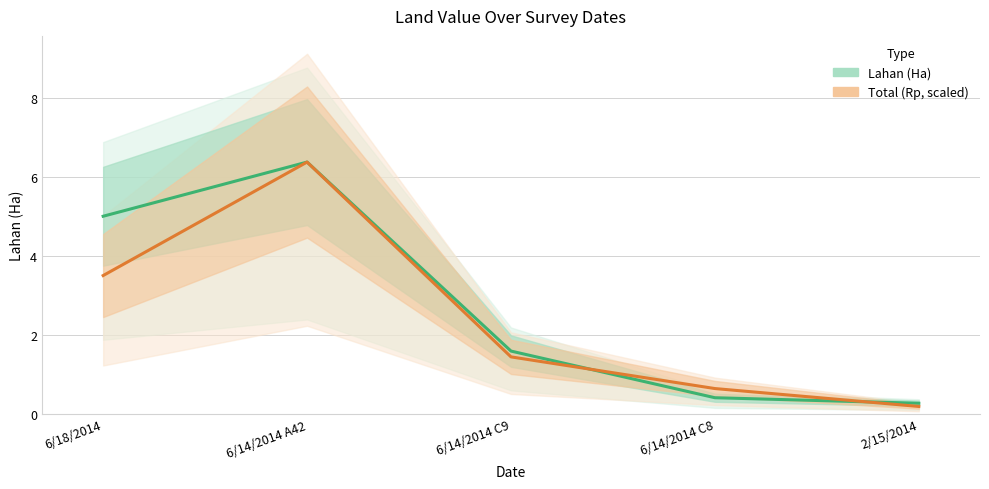

What is the difference between the second highest and second lowest values in the Total (Rp, scaled) series?

2.9